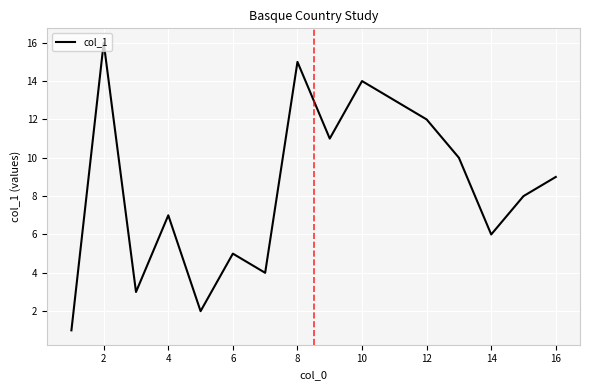

What is the difference between the maximum and minimum values?

15